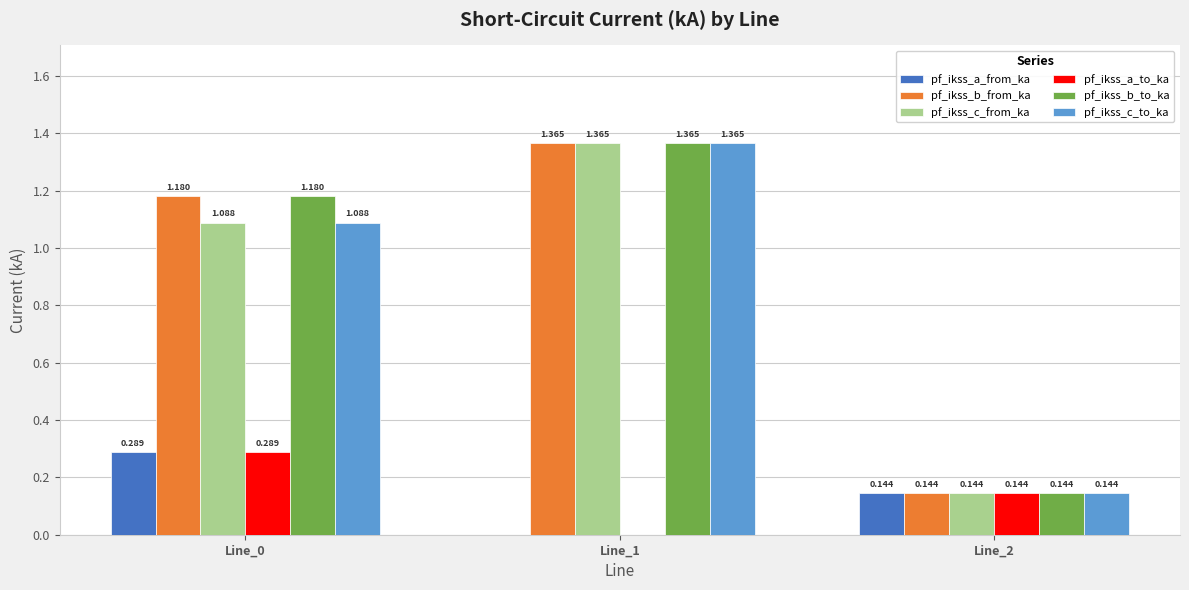

Where is pf_ikss_c_from_ka nearest to the value 0?

Line_2